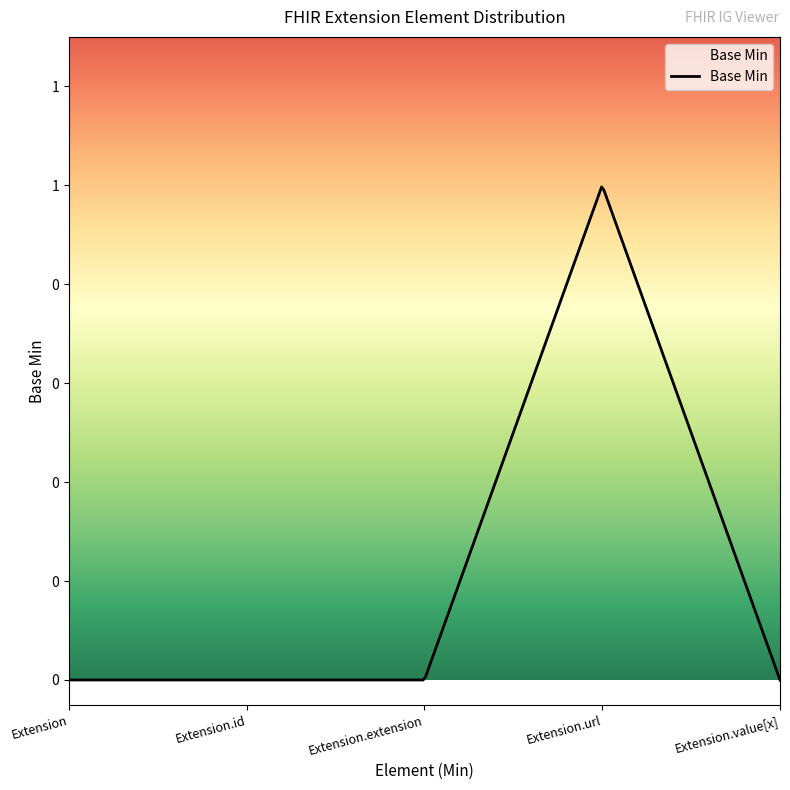

Reading left to right, extract all data points from this chart.

0	0	0	1	0